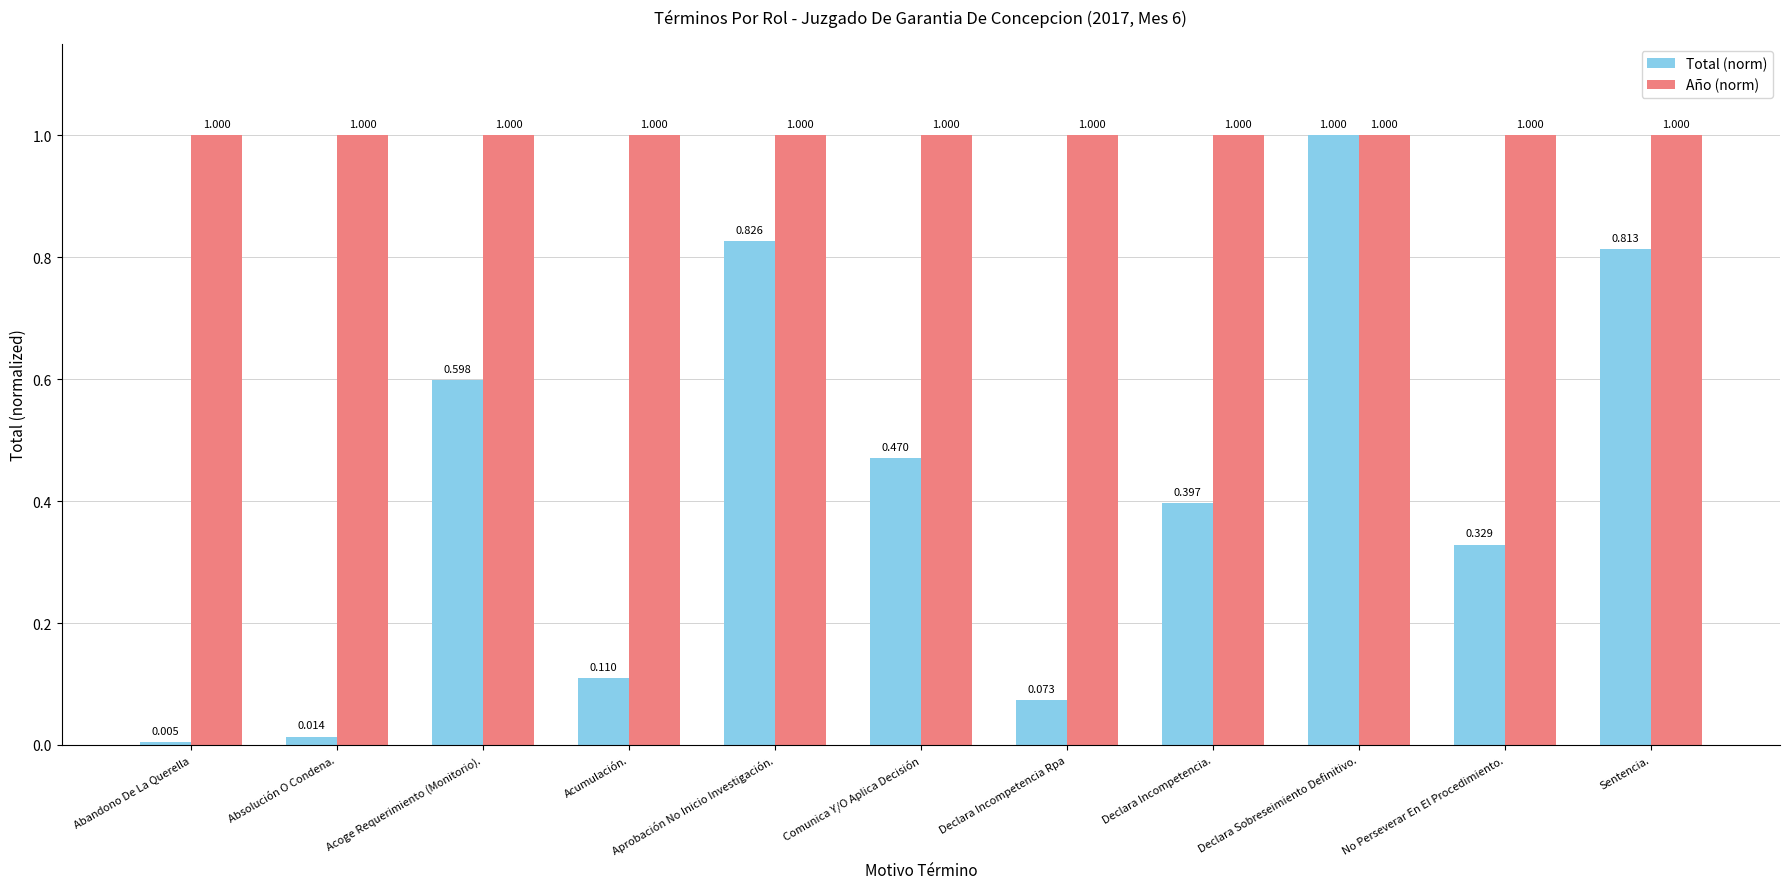

Rank the series by their average value, from lowest to highest.

Total (norm), Año (norm)